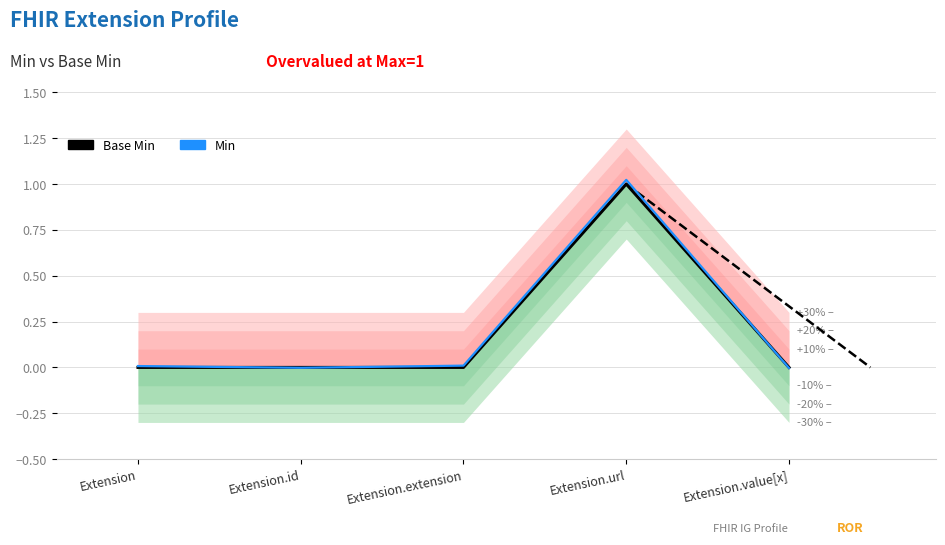

What are all the series names shown in the legend?

Base Min, Min